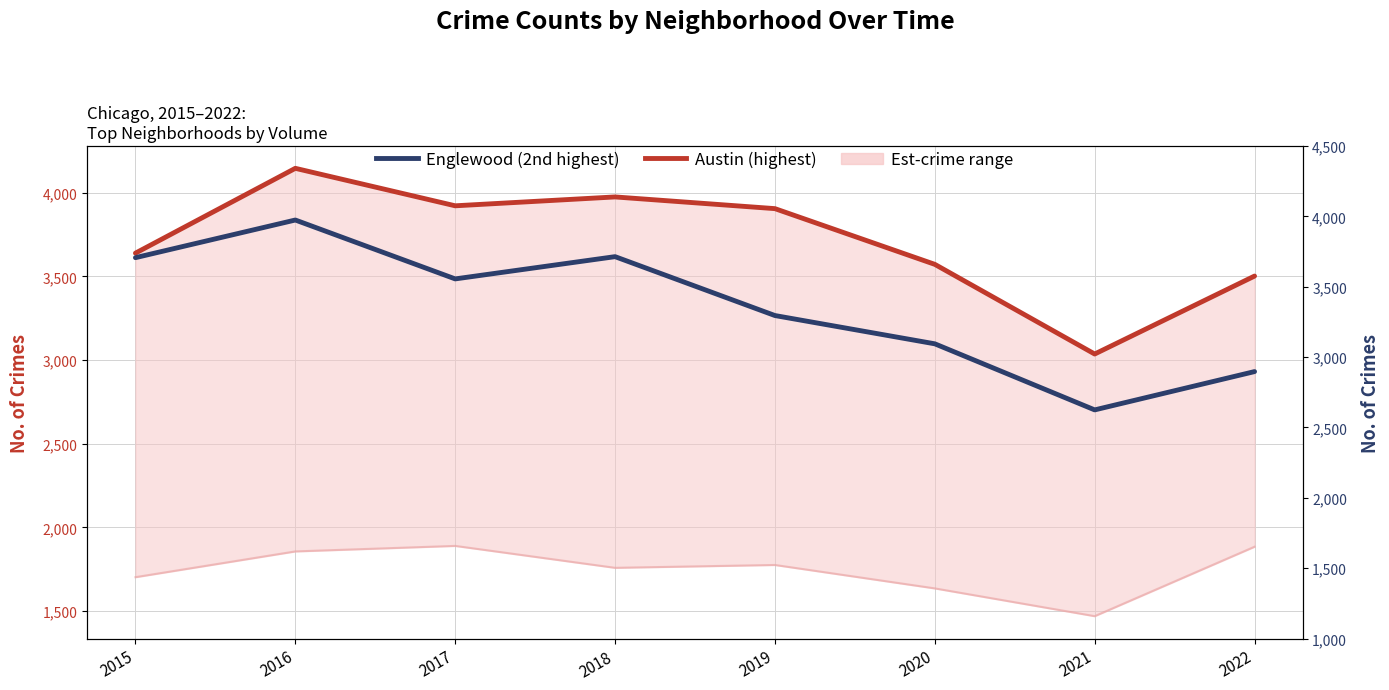

Which series has the largest total across all categories?

Austin (highest)